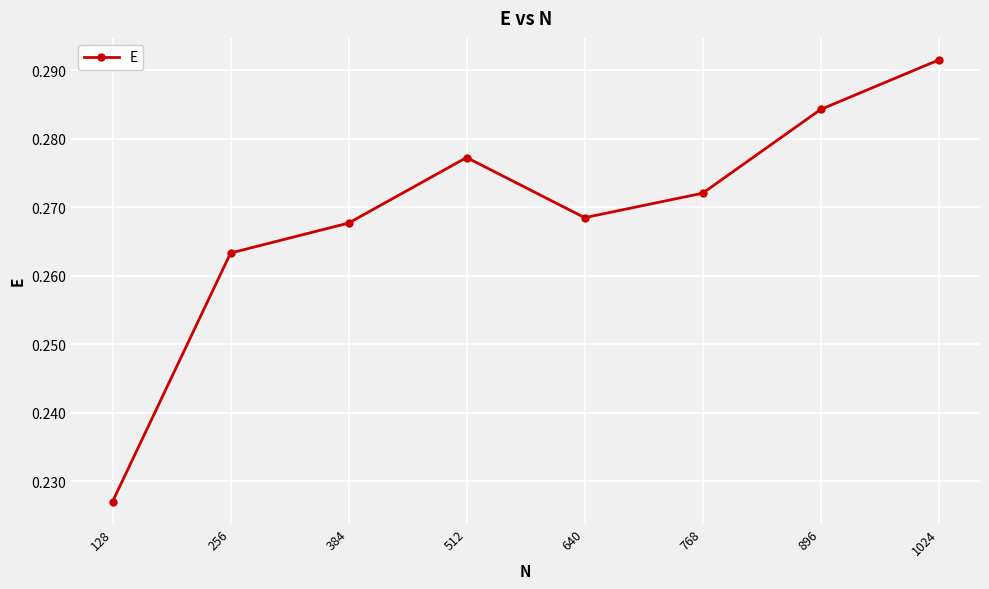

Which category has the highest value across all series?

1024